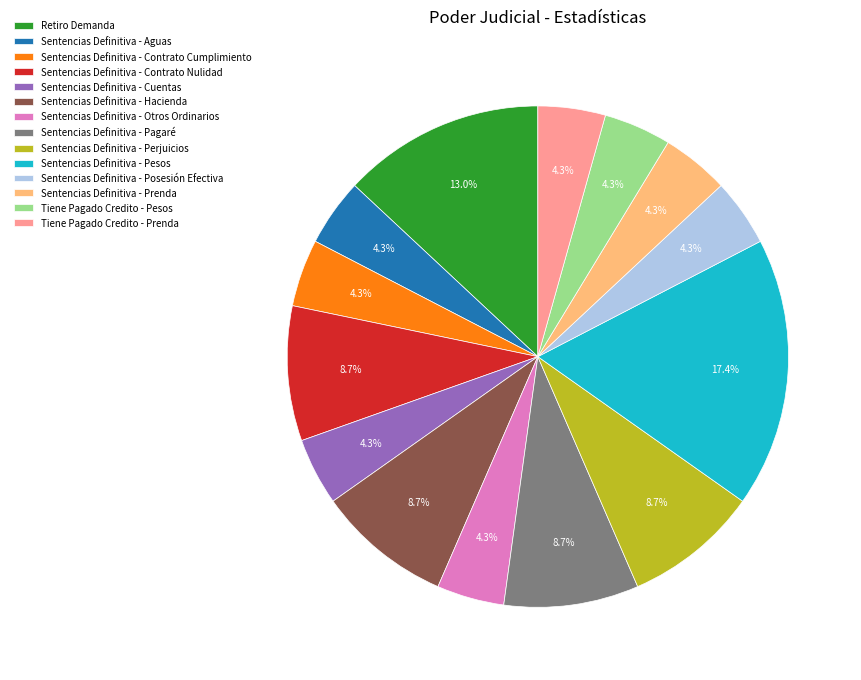

To the nearest percent, what is the combined percentage of Sentencias Definitiva - Pagaré and Sentencias Definitiva - Prenda?

13%